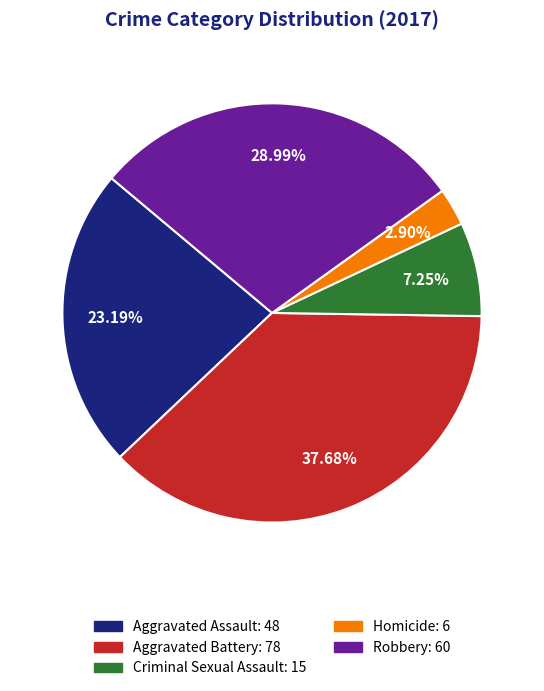

How many slices are in this pie chart?

5